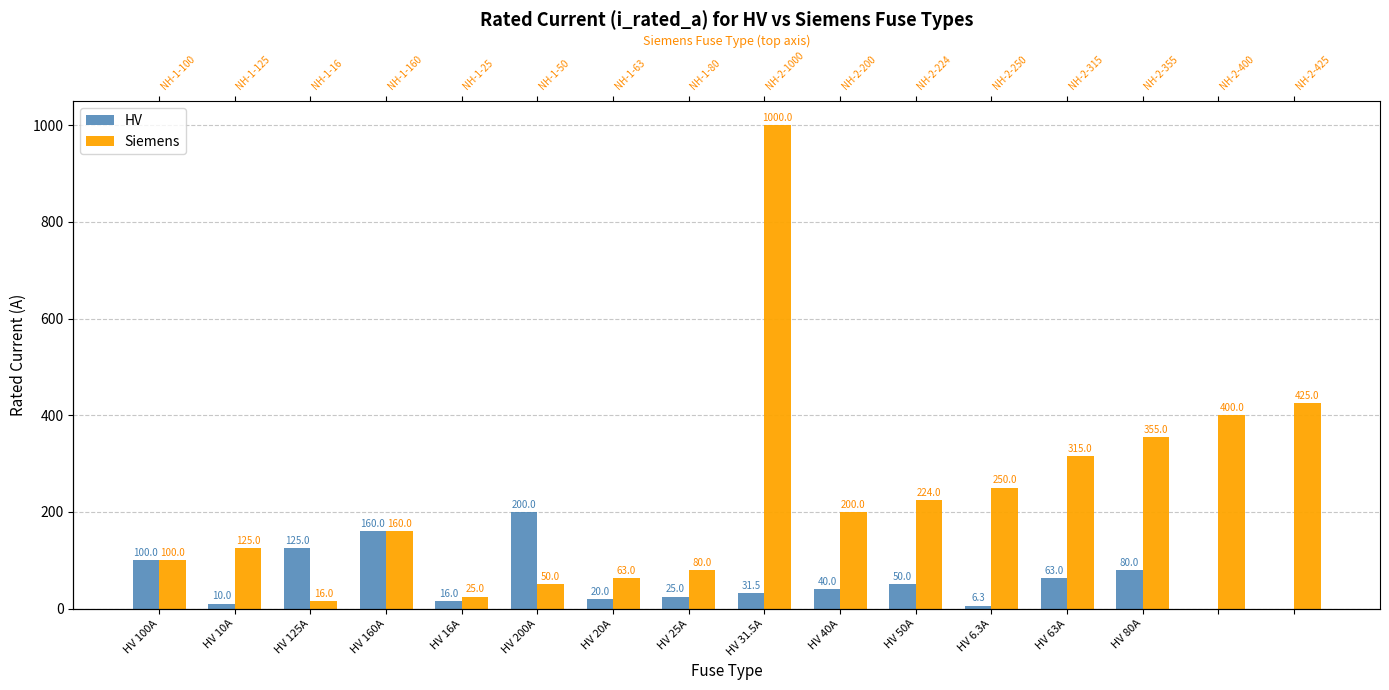

What are all the series names shown in the legend?

HV, Siemens